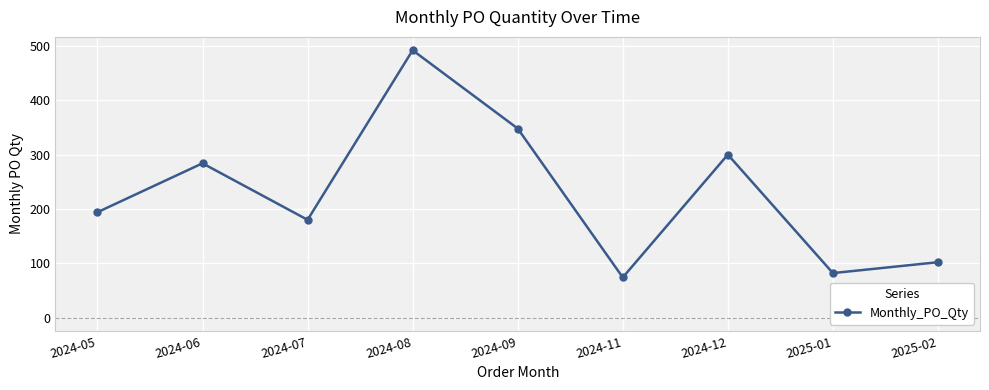

The chart shows a value of 180 at 2024-07. True or false?

True